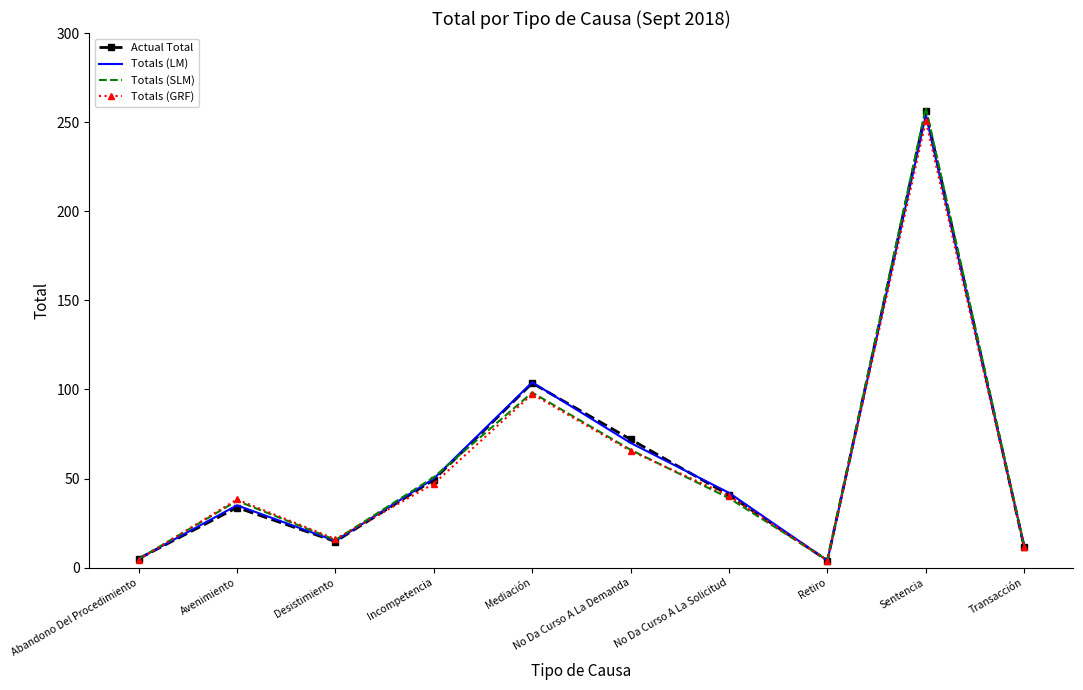

What are all the series names shown in the legend?

Actual Total, Totals (LM), Totals (SLM), Totals (GRF)